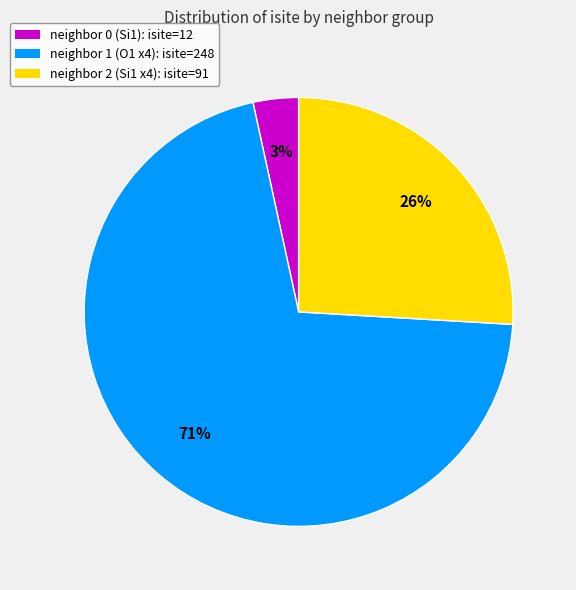

Is there any slice that represents more than half of the pie?

Yes